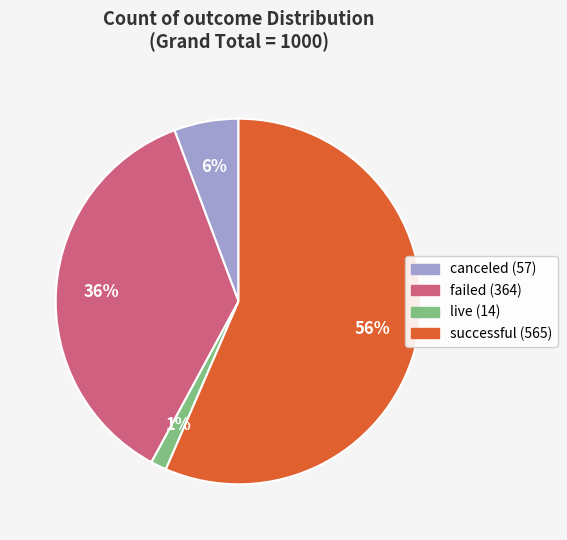

What percentage is the canceled slice, to the nearest percent?

6%